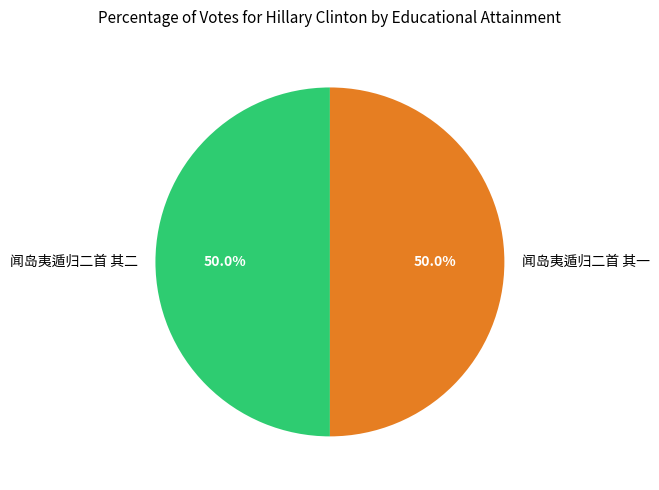

What percentage is NOT represented by 闻岛夷遁归二首 其二?

50.0%